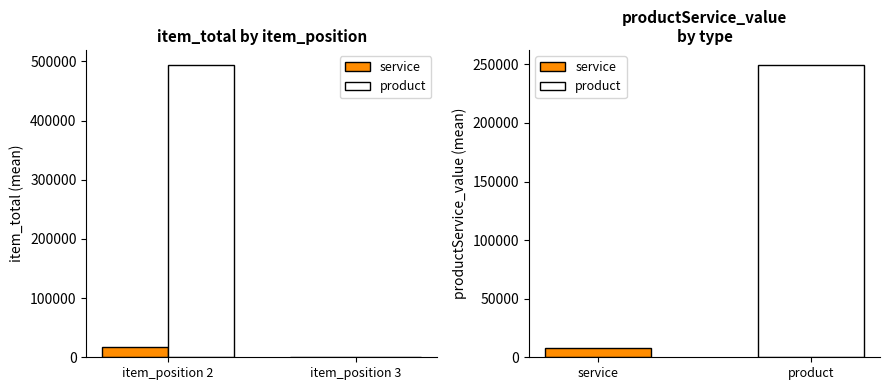

What is the approximate value of service at item_position 3?

838.1